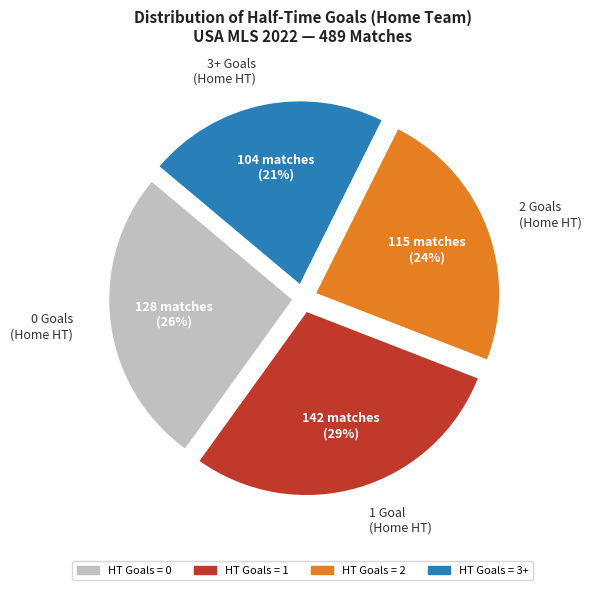

Is there a majority slice in this chart?

No